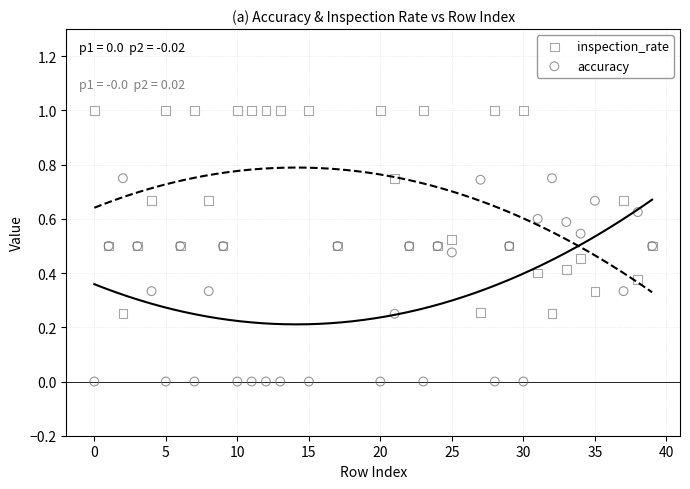

Which series reaches the maximum Y coordinate?

inspection_rate